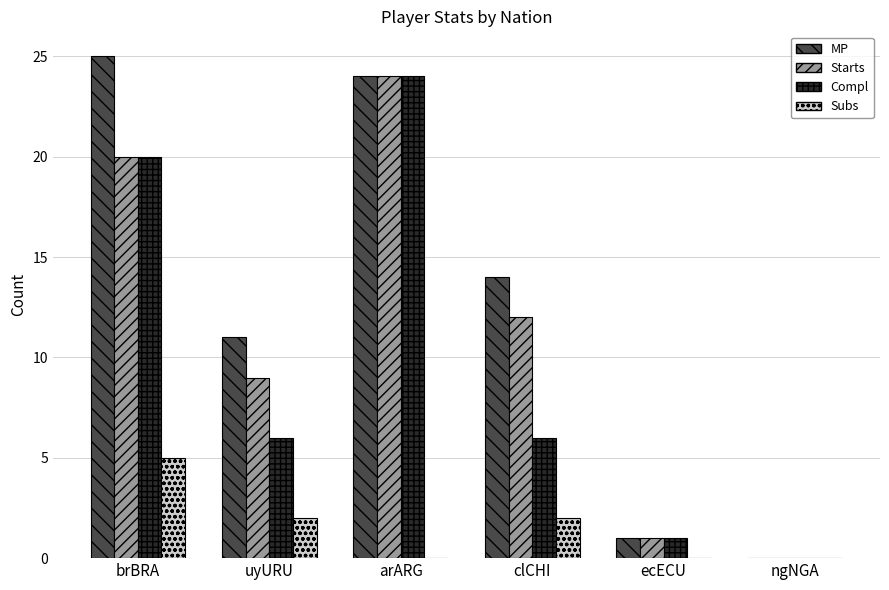

What is the sum of the Starts values at ngNGA and clCHI?

12